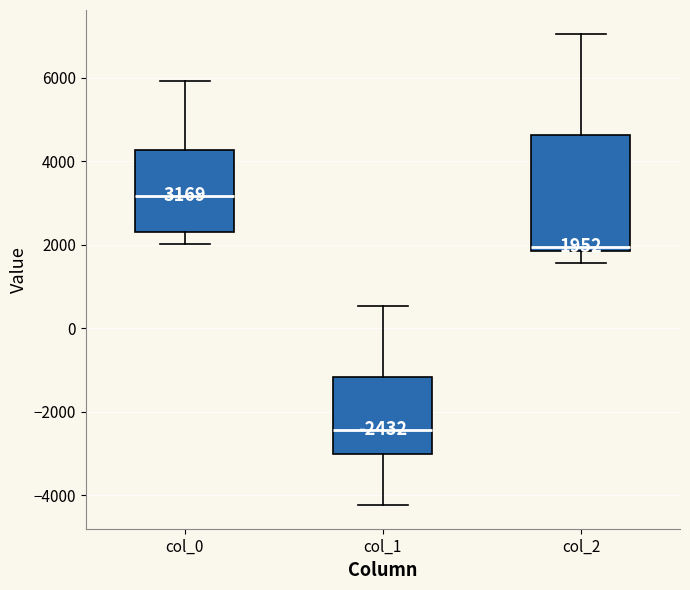

Which box has the lowest median line?

col_1